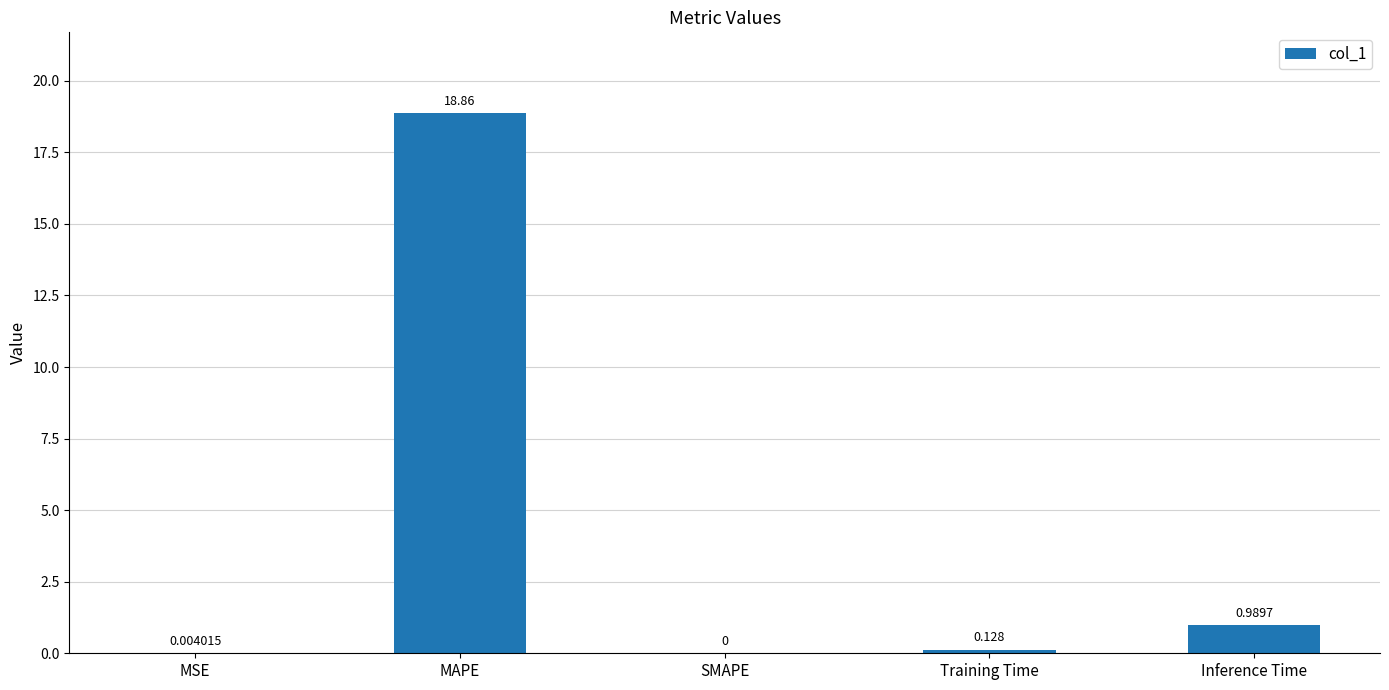

At which label is the value closest to 9?

Inference Time